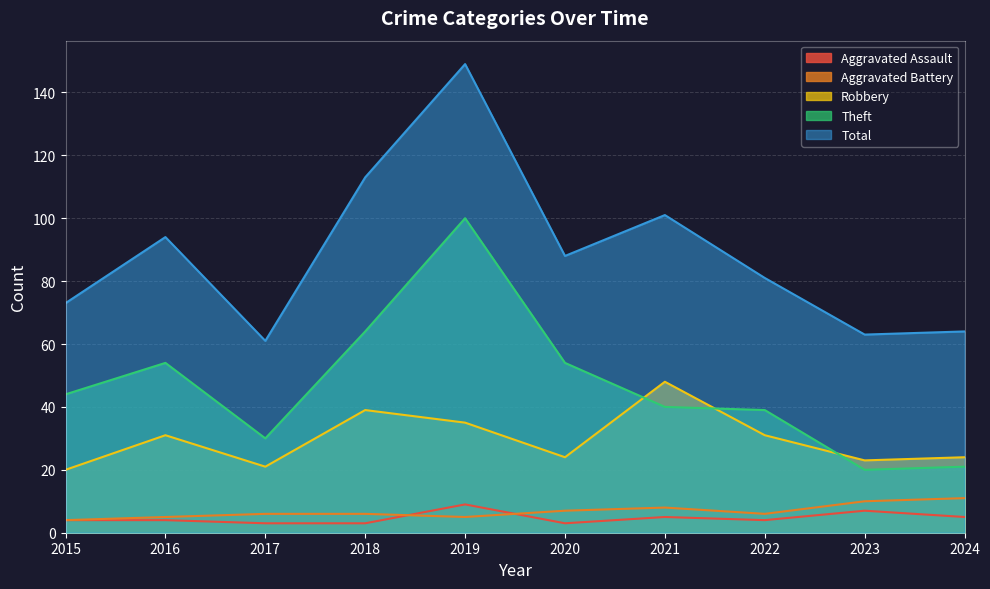

Reading left to right, transcribe all the data shown in this chart.

Aggravated Assault: 4	4	3	3	9	3	5	4	7	5
Aggravated Battery: 4	5	6	6	5	7	8	6	10	11
Robbery: 20	31	21	39	35	24	48	31	23	24
Theft: 44	54	30	64	100	54	40	39	20	21
Total: 73	94	61	113	149	88	101	81	63	64